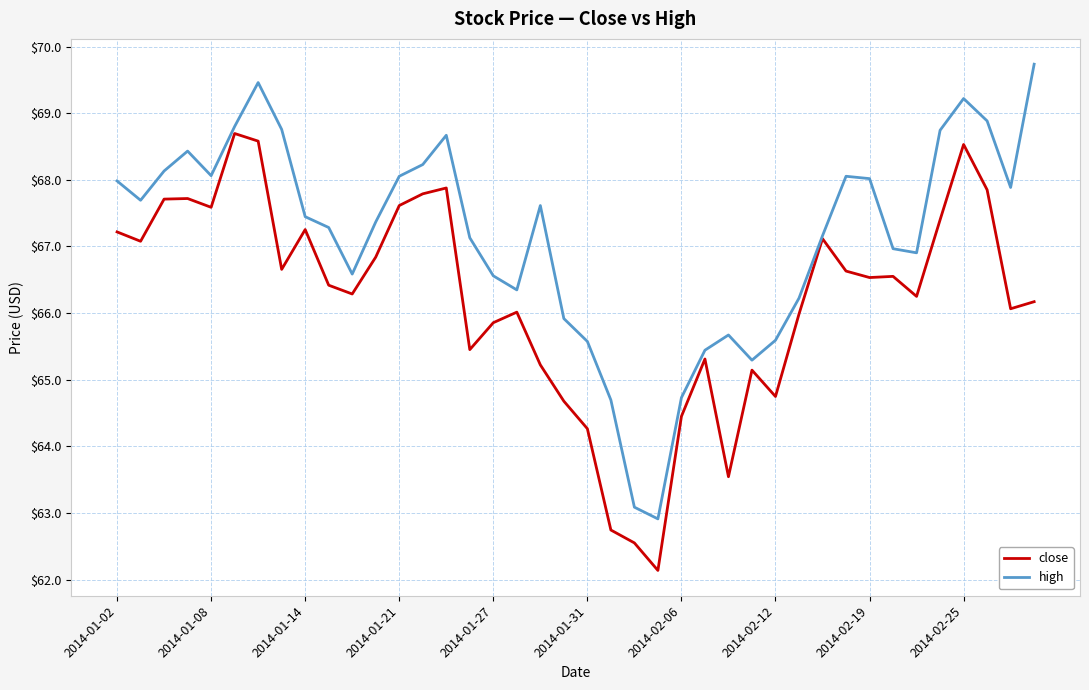

Count the number of data series in this chart.

2